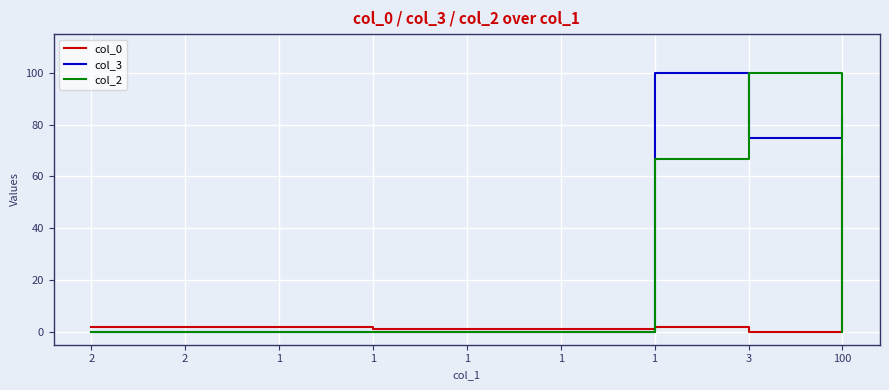

Rank the categories by col_2 value from lowest to highest.

2, 2, 1, 1, 1, 1, 100, 1, 3